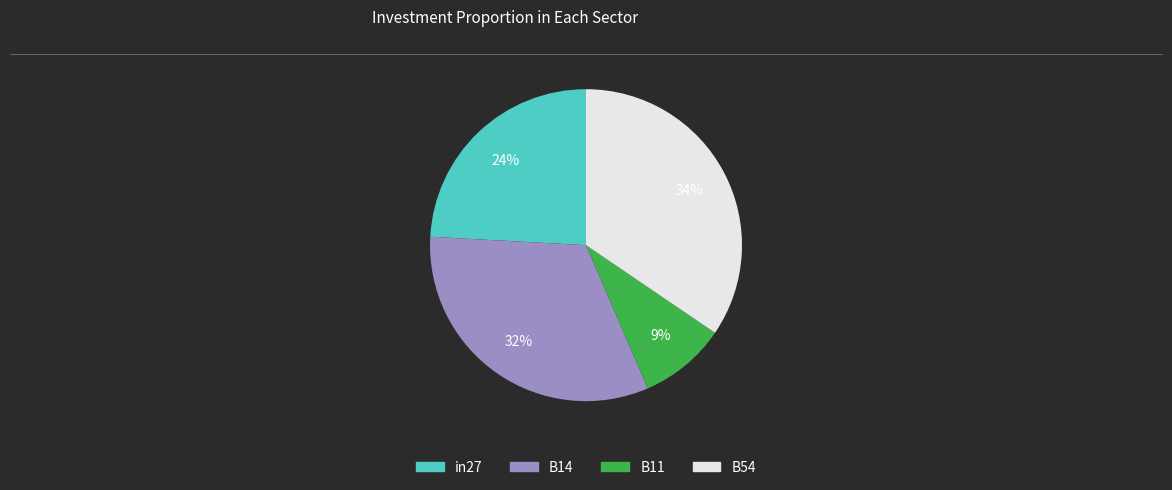

To the nearest percent, what is the average slice percentage?

25%